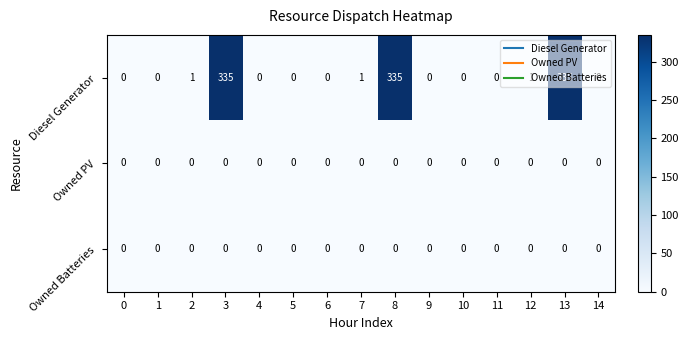

At how many categories does at least one series exceed 103?

3